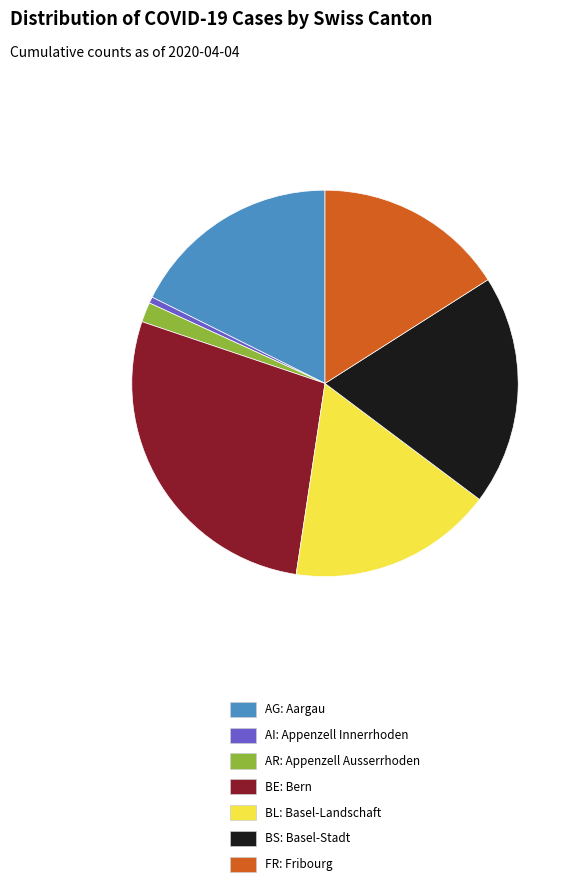

Do AR: Appenzell Ausserrhoden and BE: Bern together represent more than half of the pie?

No